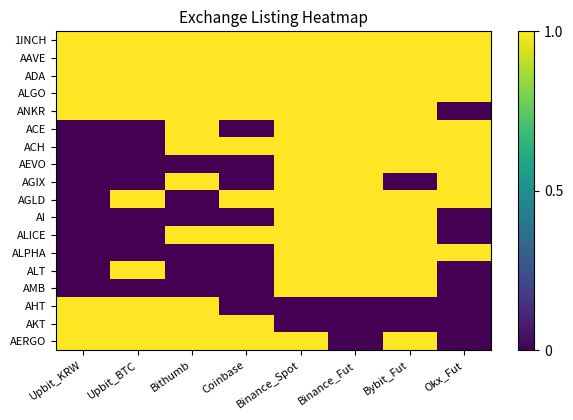

Rank the series at Bithumb from highest to lowest value.

1INCH, AAVE, ADA, ALGO, ANKR, ACE, ACH, AGIX, ALICE, AHT, AKT, AERGO, AEVO, AGLD, AI, ALPHA, ALT, AMB